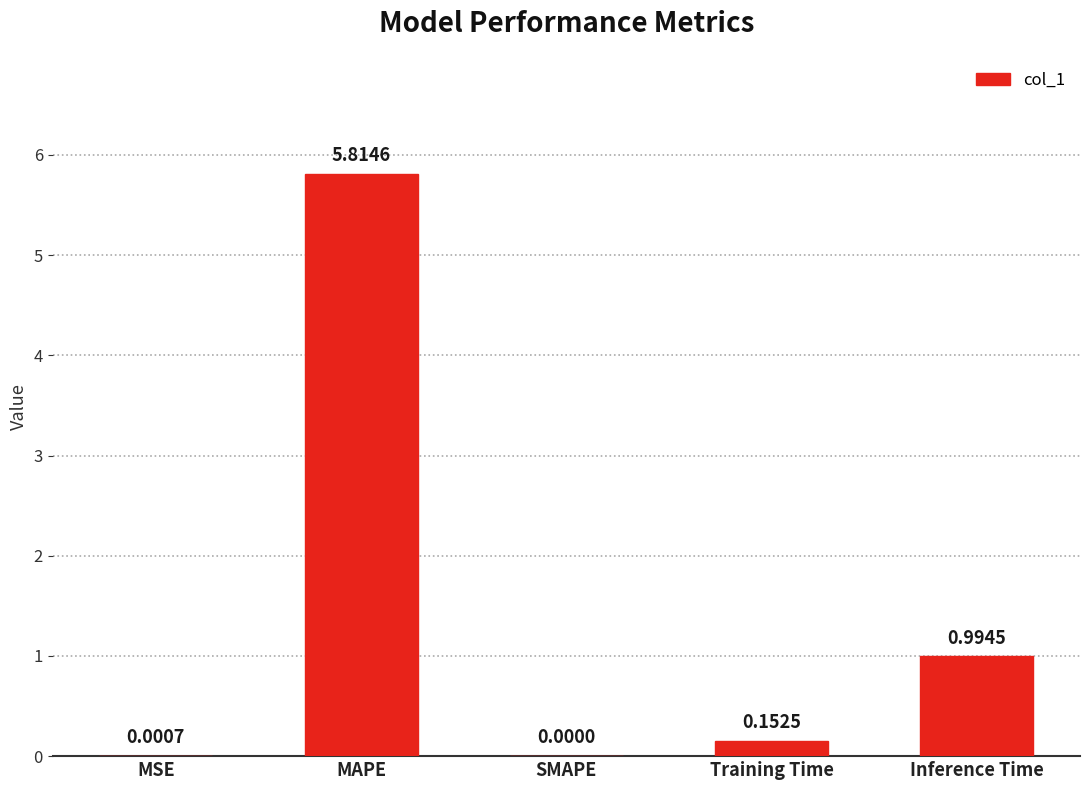

At which label is the value closest to 2?

Inference Time